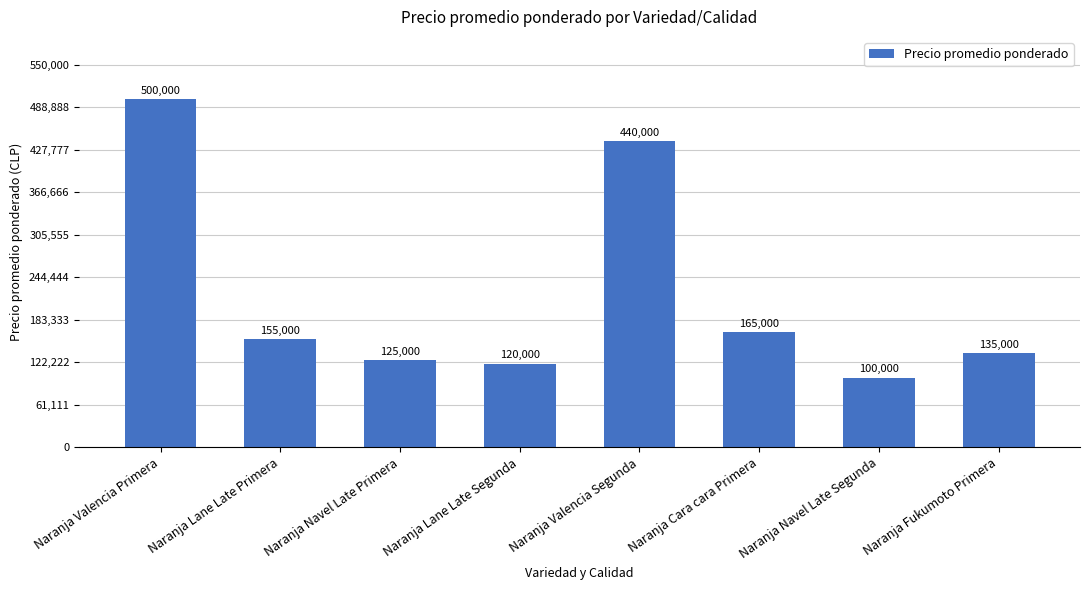

What is the difference between the values at Naranja Valencia Segunda and Naranja Cara cara Primera?

275000